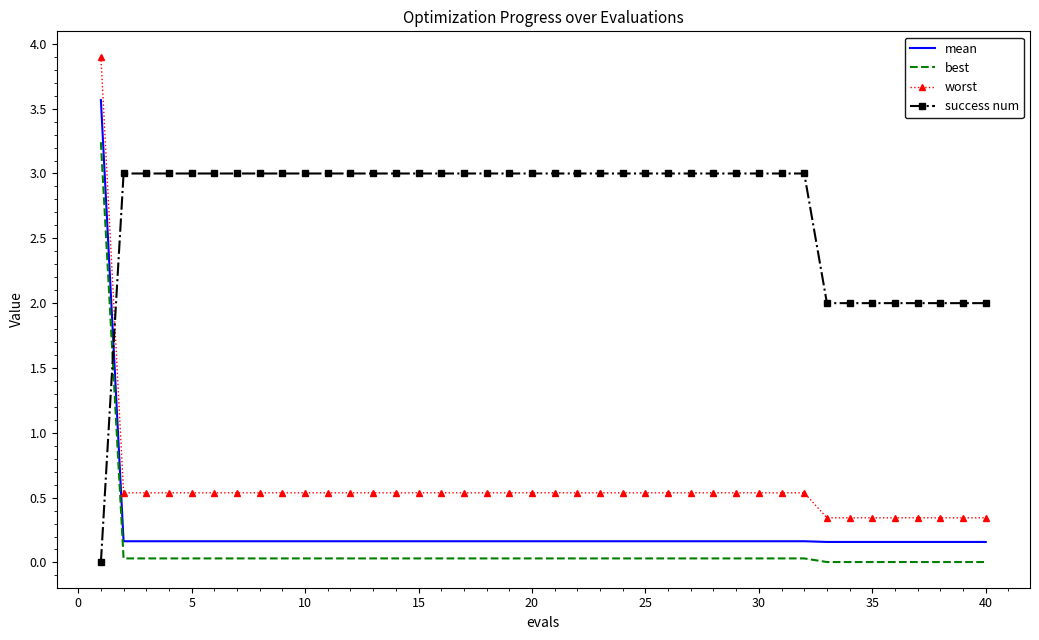

Which series has the largest total across all categories?

success num